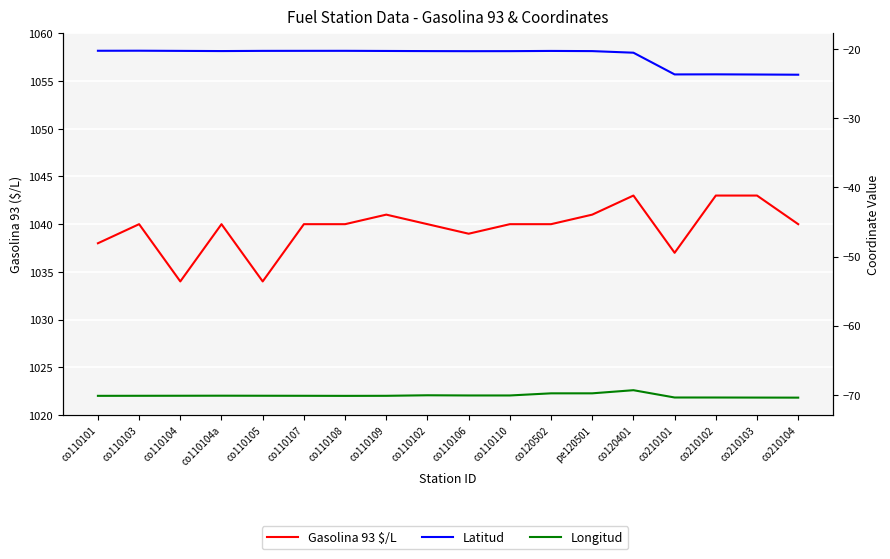

In Latitud, how many points are higher than both neighbors (excluding endpoints)?

4